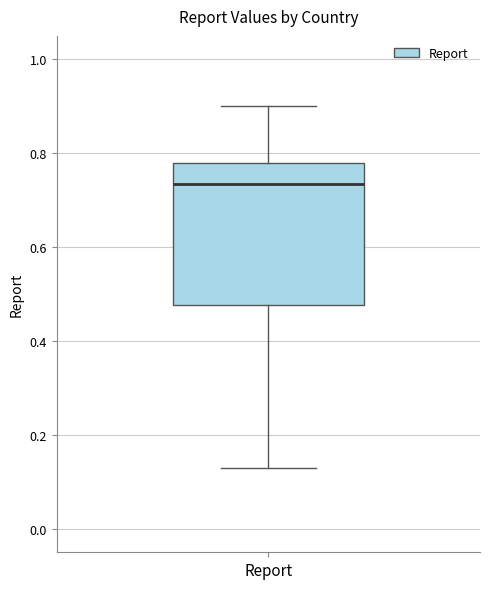

Transcribe this box plot: give where the median line is, the range the box spans, and where the two whiskers end, as read against the y-axis. The values are not printed on the chart, so give them approximately, as read against the axis.

median 0.74, box 0.48 to 0.78, whiskers 0.14 to 0.90